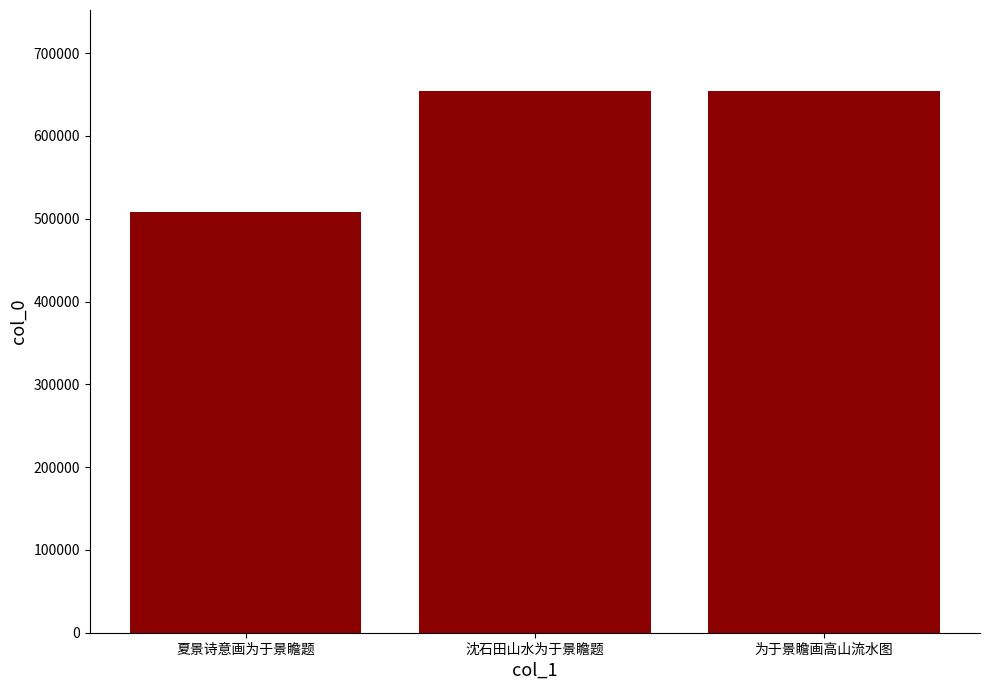

What position from the right is 沈石田山水为于景瞻题?

2